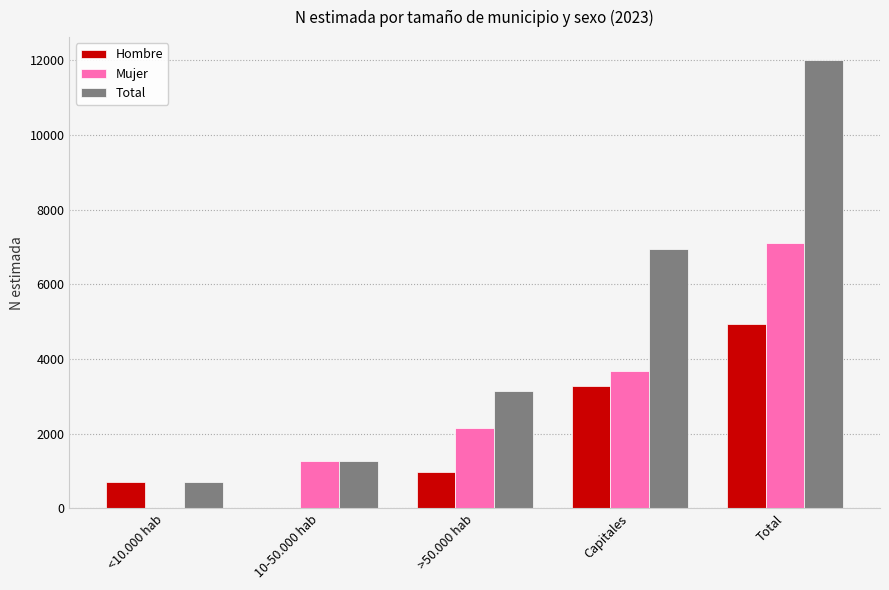

Which category has the highest value across all series?

Total